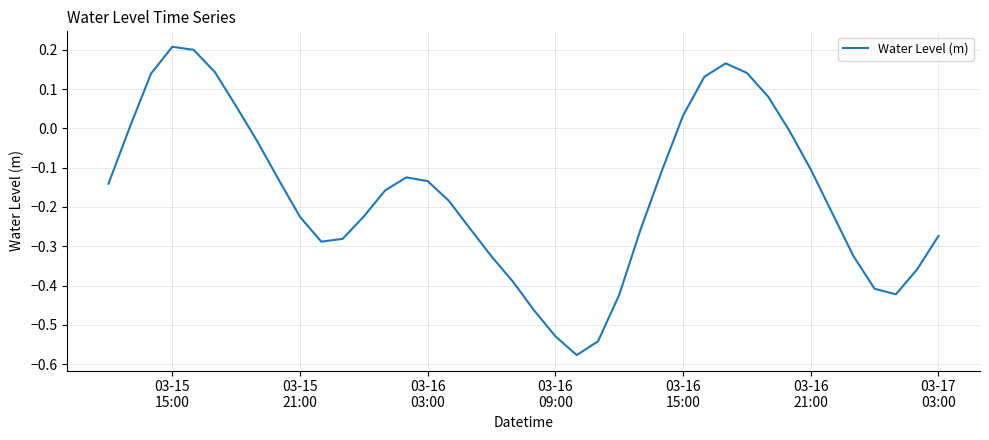

What is the difference between the maximum and minimum values?

0.8